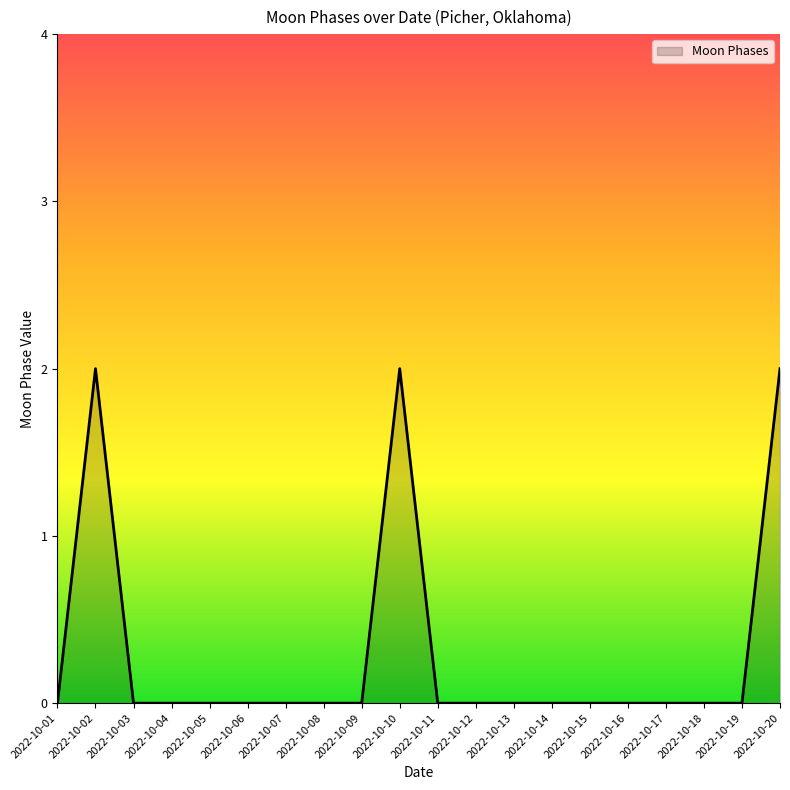

How many categories are shown in the chart?

20